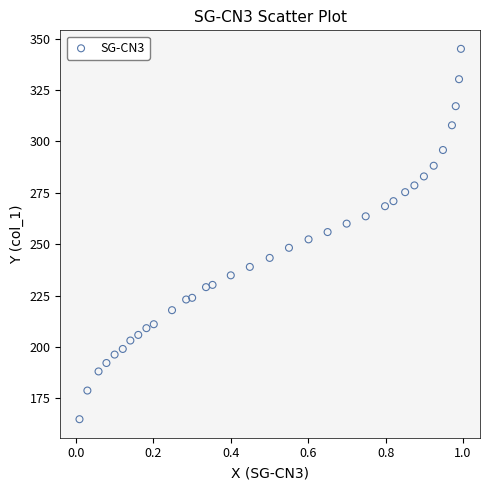

What is the range of Y values (max minus min)?

180.3